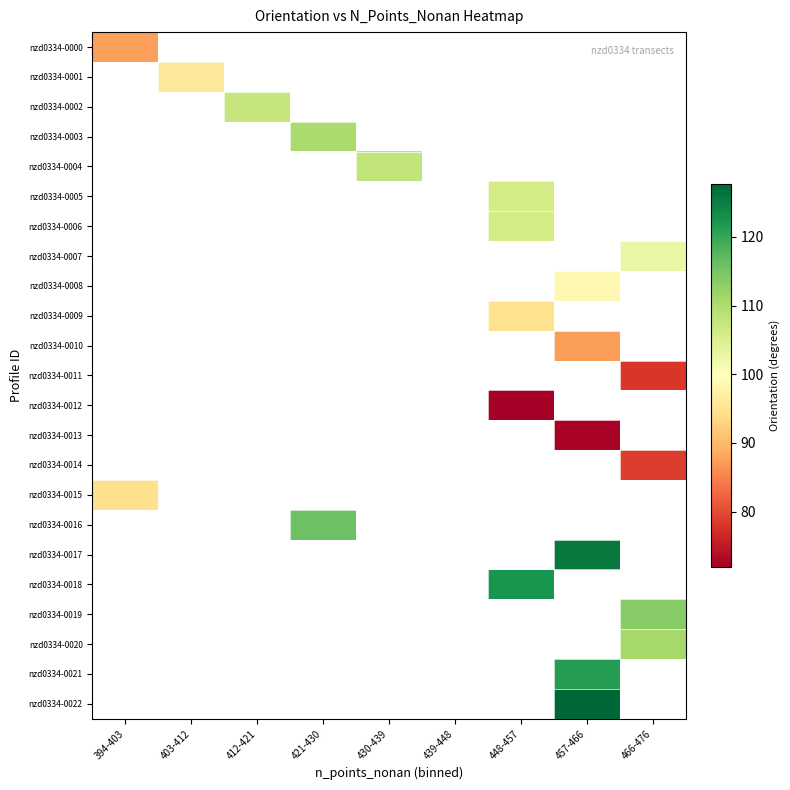

How many distinct data groups are displayed?

23